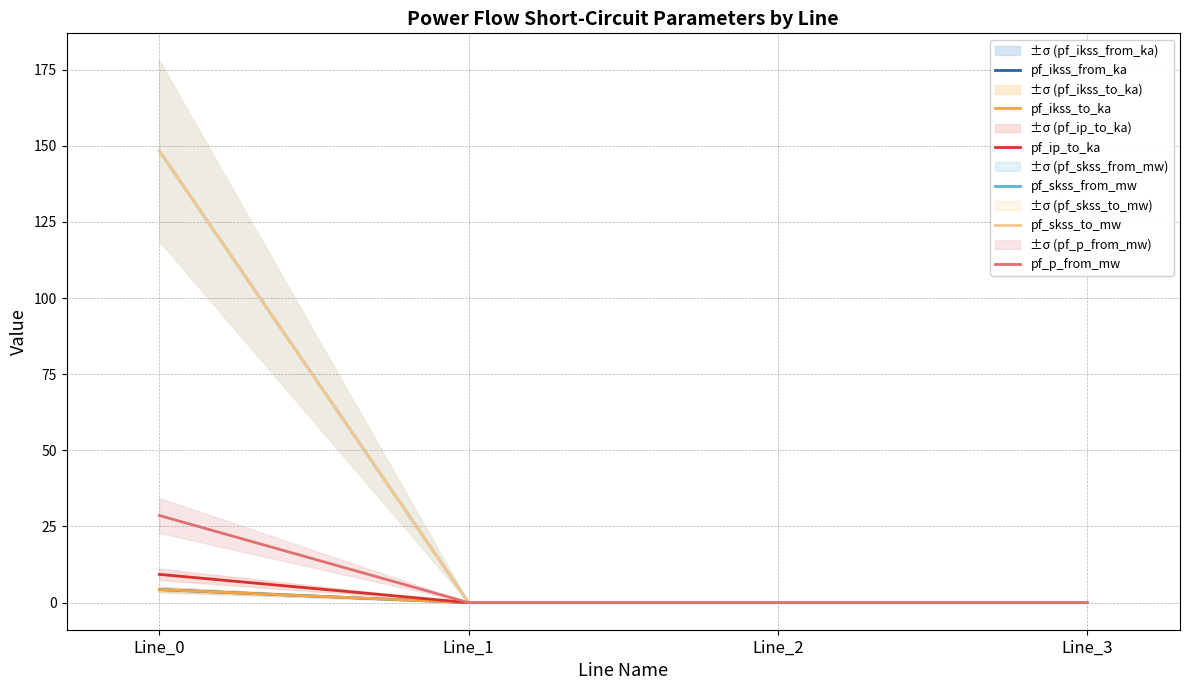

What are all the series names shown in the legend?

pf_ikss_from_ka, pf_ikss_to_ka, pf_ip_to_ka, pf_skss_from_mw, pf_skss_to_mw, pf_p_from_mw